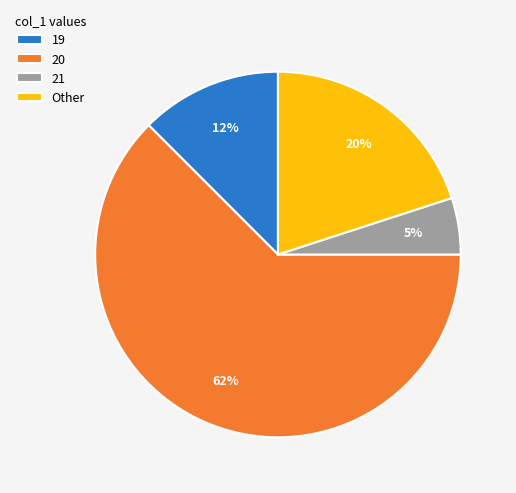

Is there any slice that represents more than half of the pie?

Yes